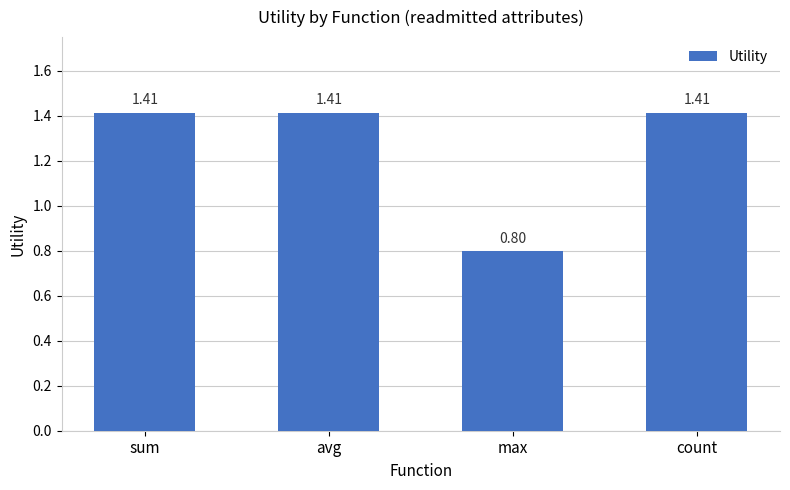

At which label does the data first exceed 1?

sum